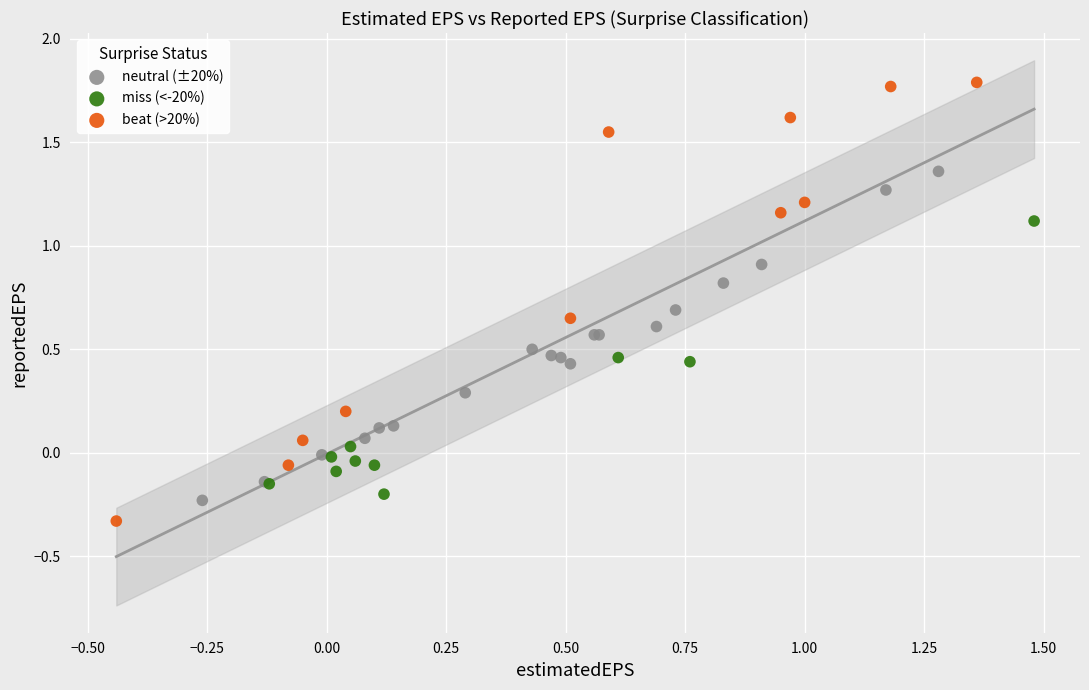

Which series contains the highest Y value?

beat (>20%)